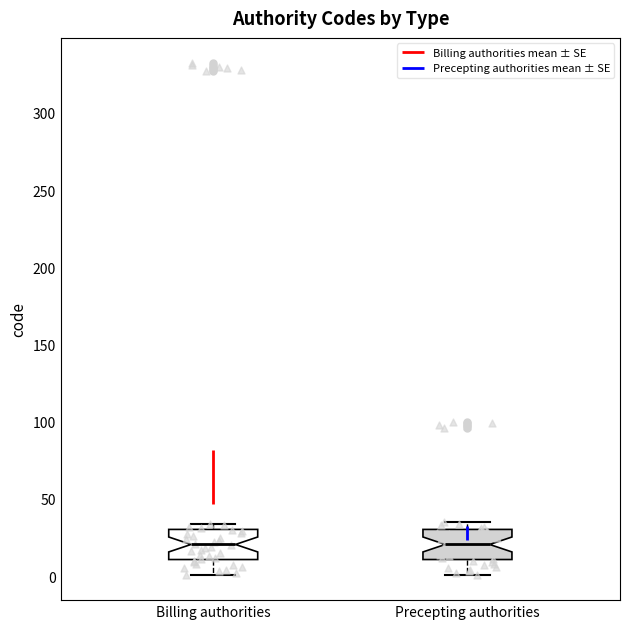

Reading left to right, read every box against the y-axis: the position of its median line, the range the box covers, and the ends of its whiskers. The values are not printed on the chart, so give them approximately, as read against the axis.

Billing authorities: median 20, box 10 to 30, whiskers 0 to 35
Precepting authorities: median 20, box 10 to 30, whiskers 0 to 35